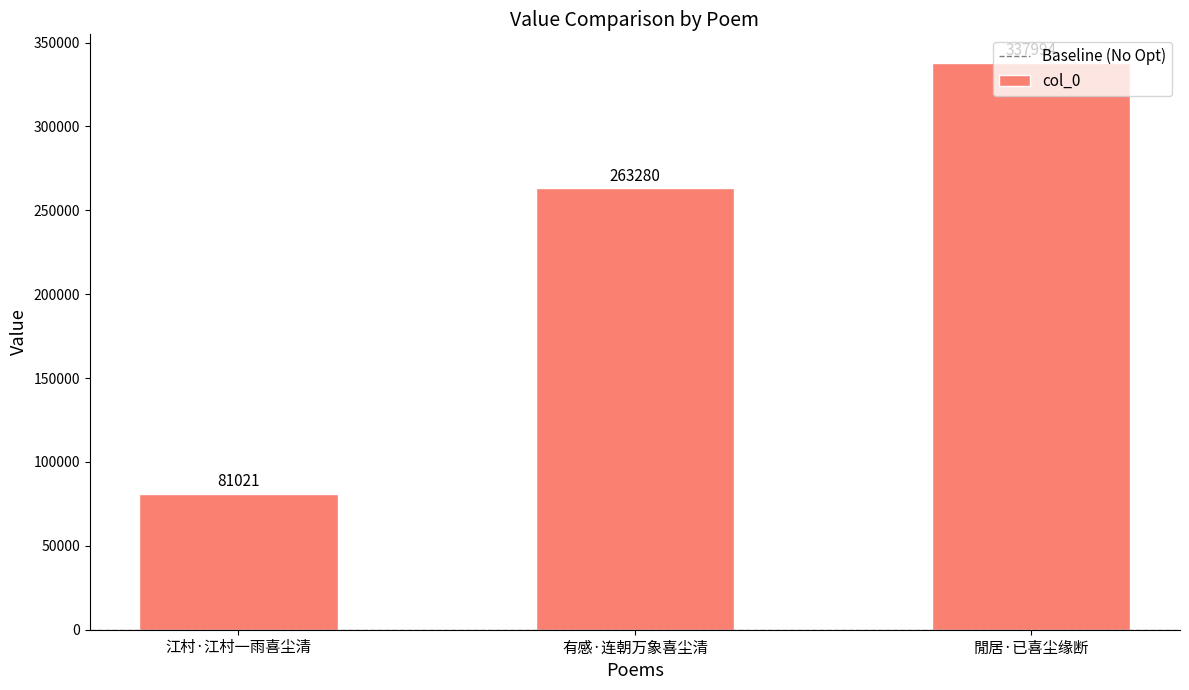

Count the values in the range 81021 to 337994.

3